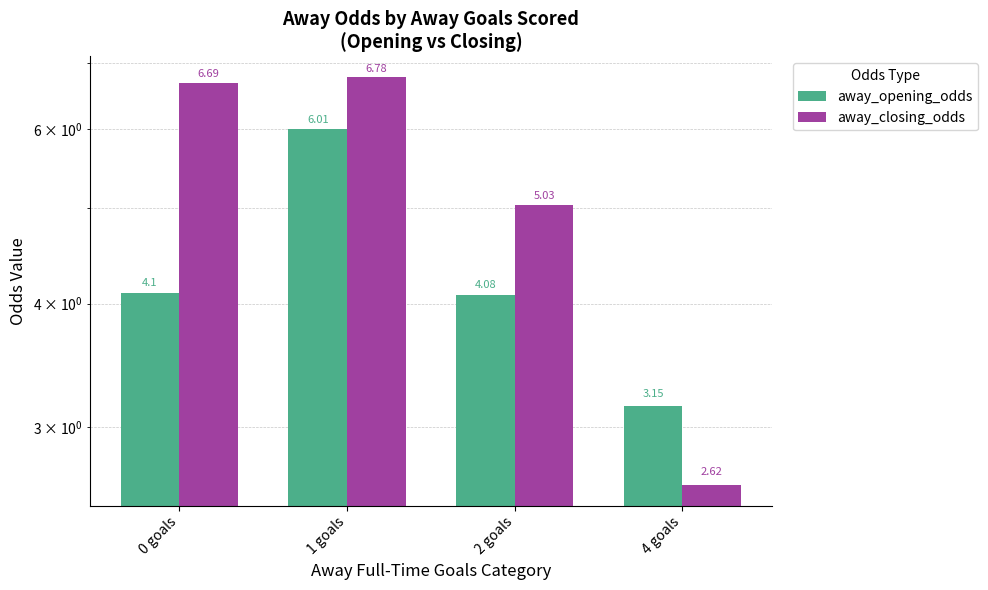

What position from the right is 1 goals?

3